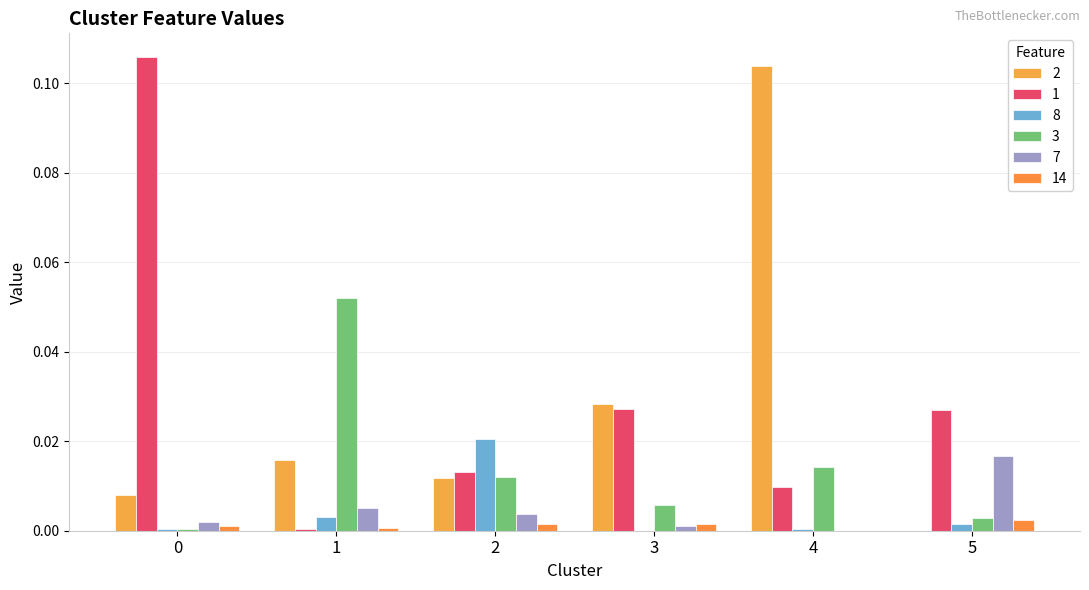

Reading left to right, what are all the values shown in this chart?

2: 0.0	0.0	0.0	0.0	0.1	0.0
1: 0.1	0.0	0.0	0.0	0.0	0.0
8: 0.0	0.0	0.0	0.0	0.0	0.0
3: 0.0	0.1	0.0	0.0	0.0	0.0
7: 0.0	0.0	0.0	0.0	0.0	0.0
14: 0.0	0.0	0.0	0.0	0.0	0.0